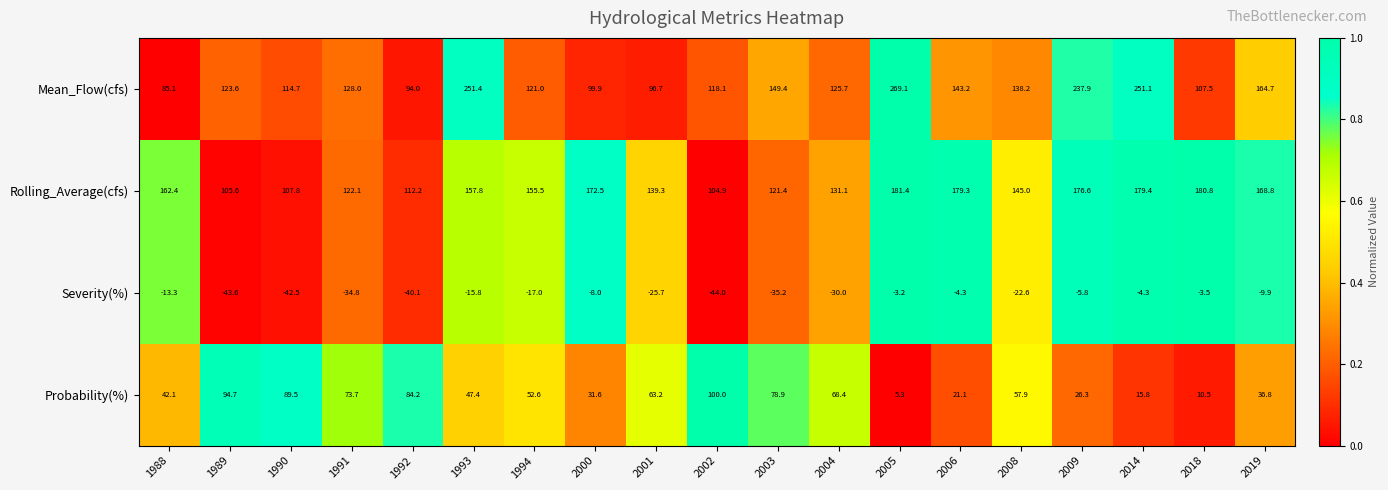

At how many categories does at least one series exceed 0?

19